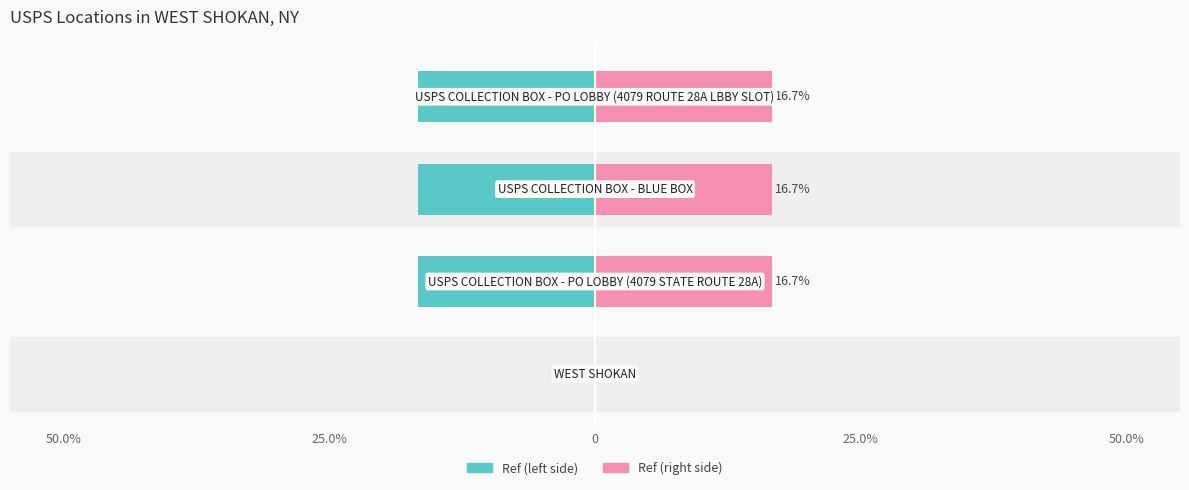

Count the number of categories in the chart.

4